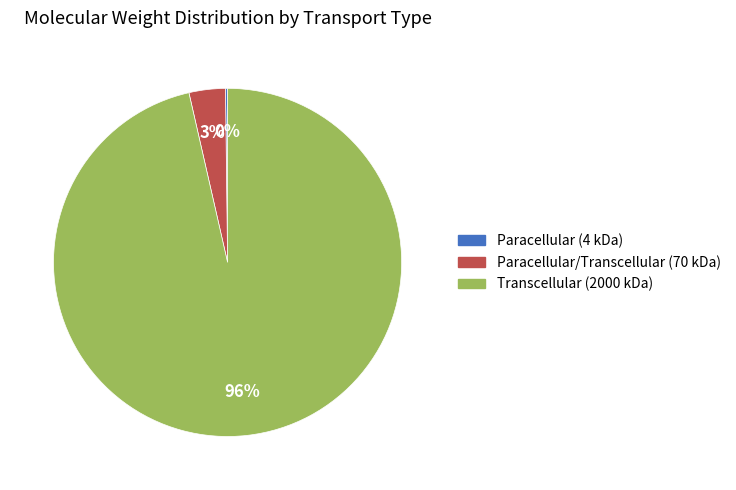

What is the largest slice in the pie chart?

Transcellular (2000 kDa)